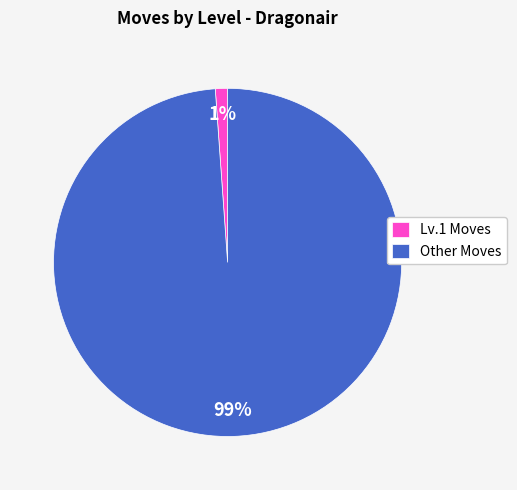

Rank the categories by value from highest to lowest.

Other Moves, Lv.1 Moves